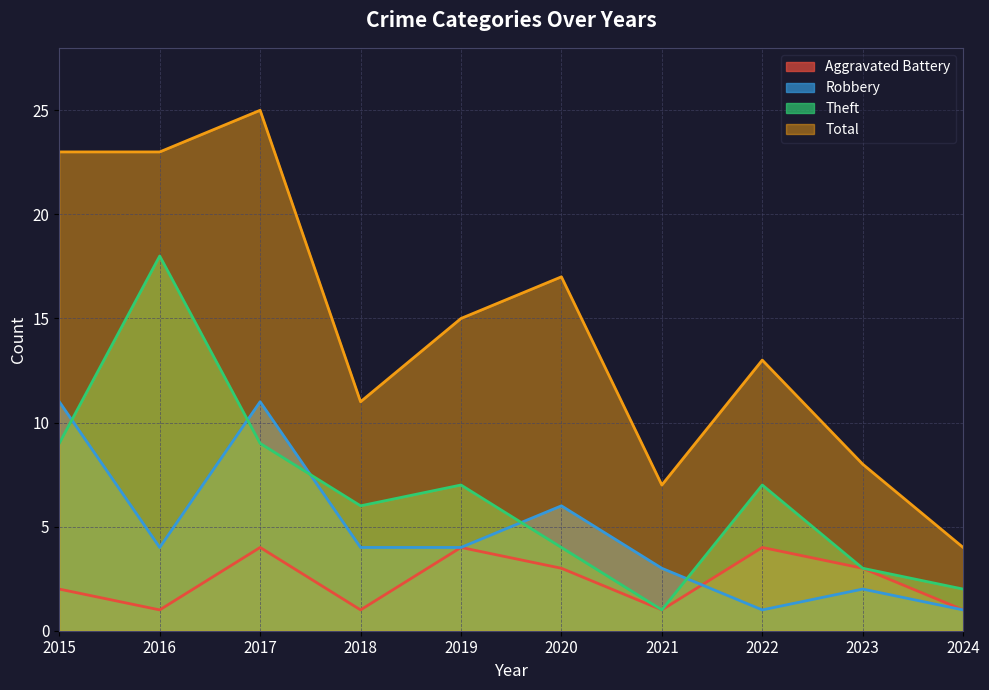

How many interior local peaks does the Theft series have?

3